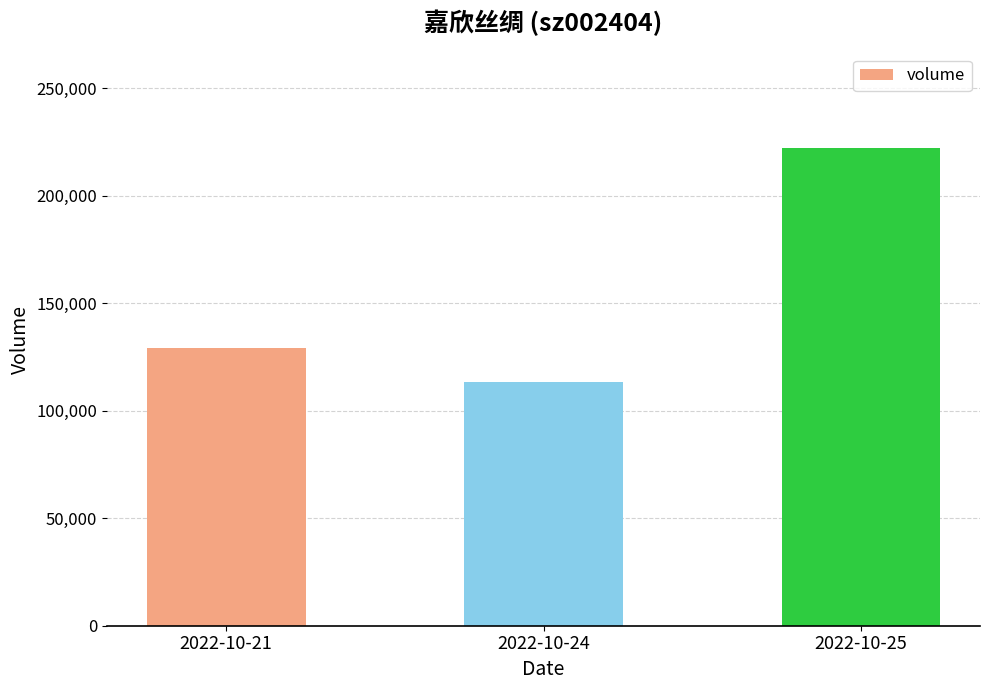

Which category has the highest value across all series?

2022-10-25